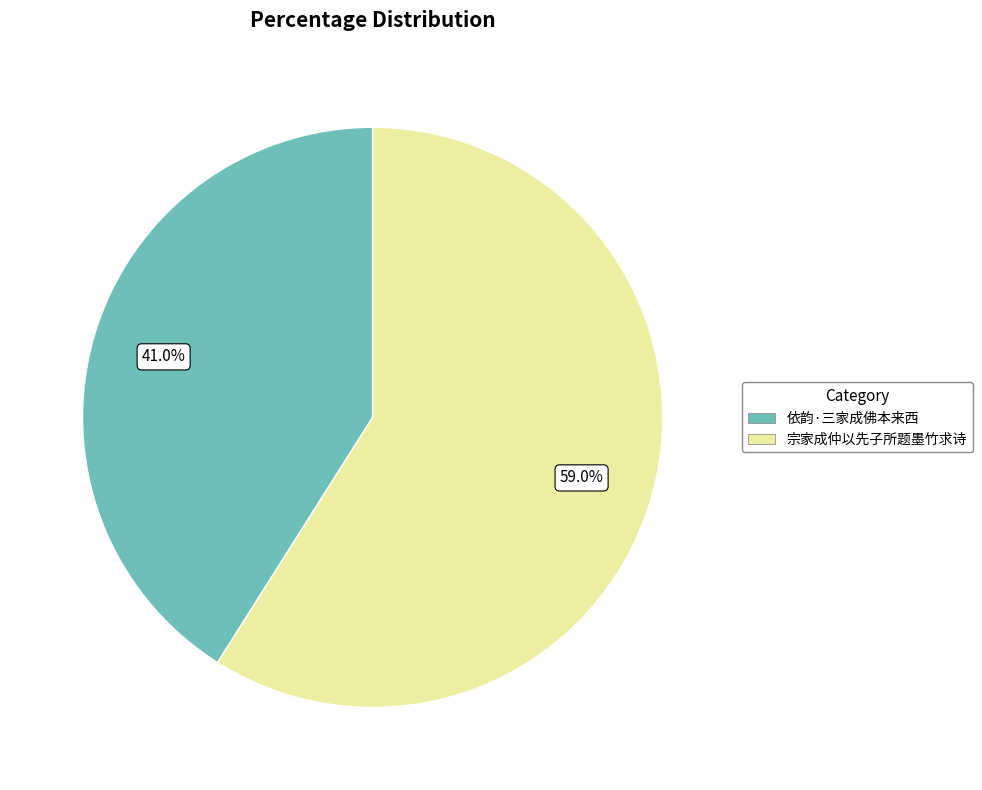

What is the ratio of the value at 依韵·三家成佛本来西 to the value at 宗家成仲以先子所题墨竹求诗?

0.7